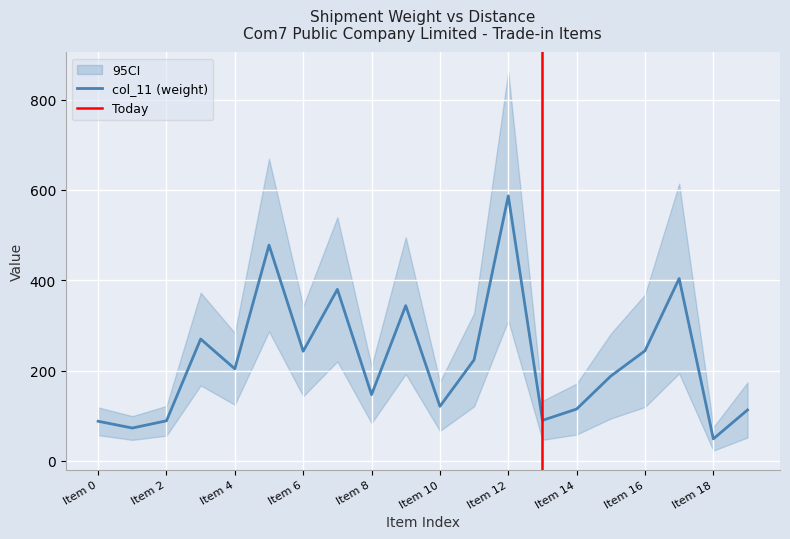

The value of col_11 (weight) at Item 6 is 243. True or false?

True